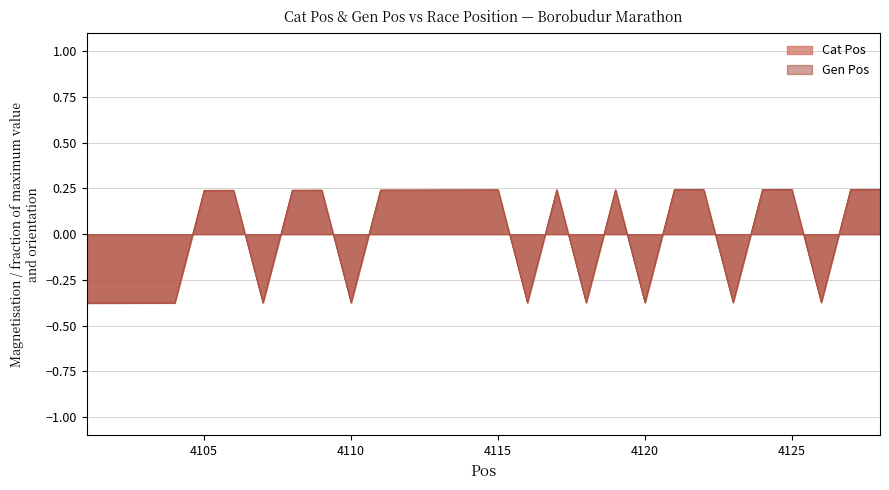

Where do Cat Pos and Gen Pos first cross each other?

4104 and 4105